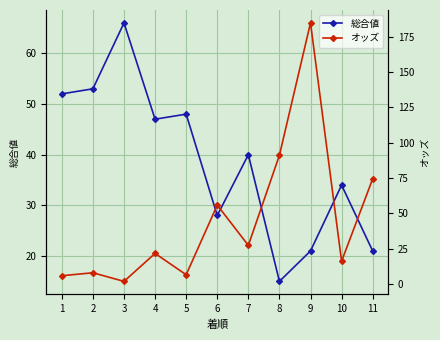

How many distinct data groups are displayed?

2